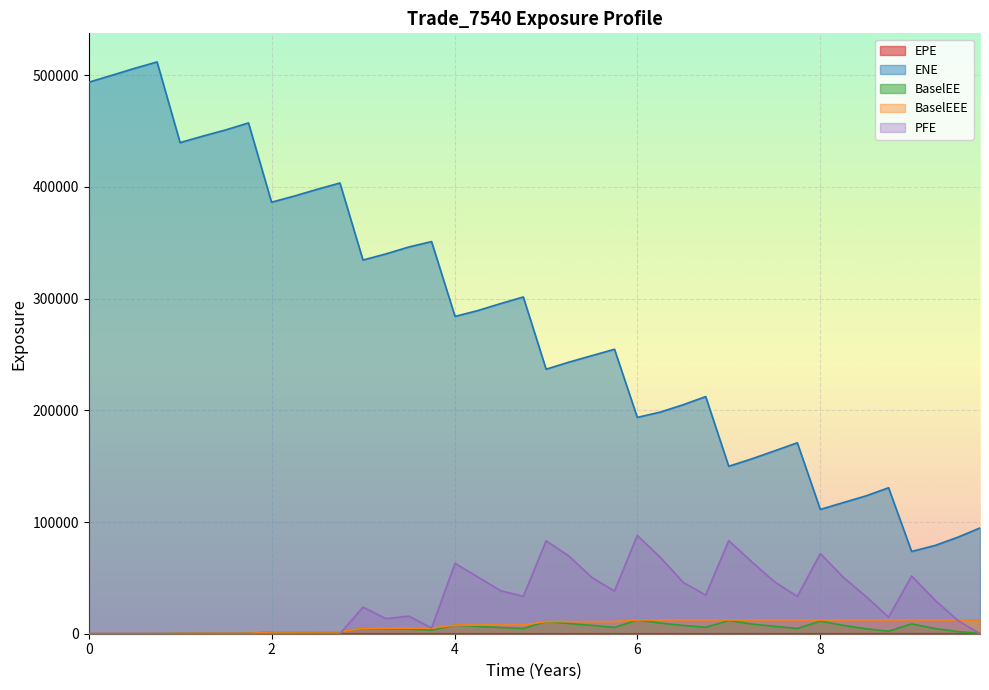

How many data points in PFE are above 33312?

20